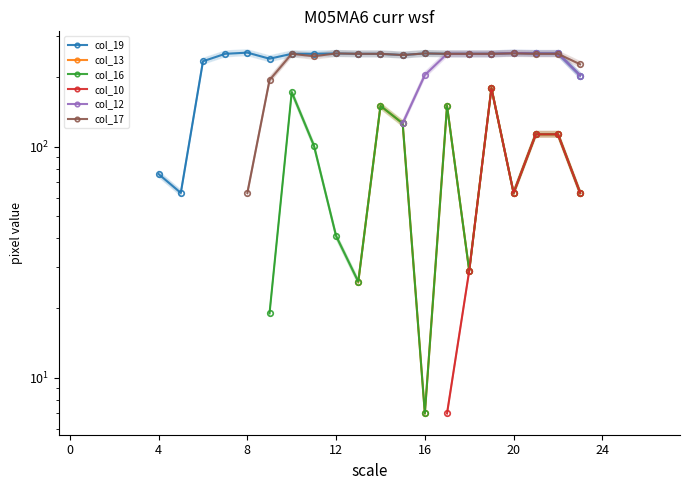

How many data points in col_17 are less than 252?

5